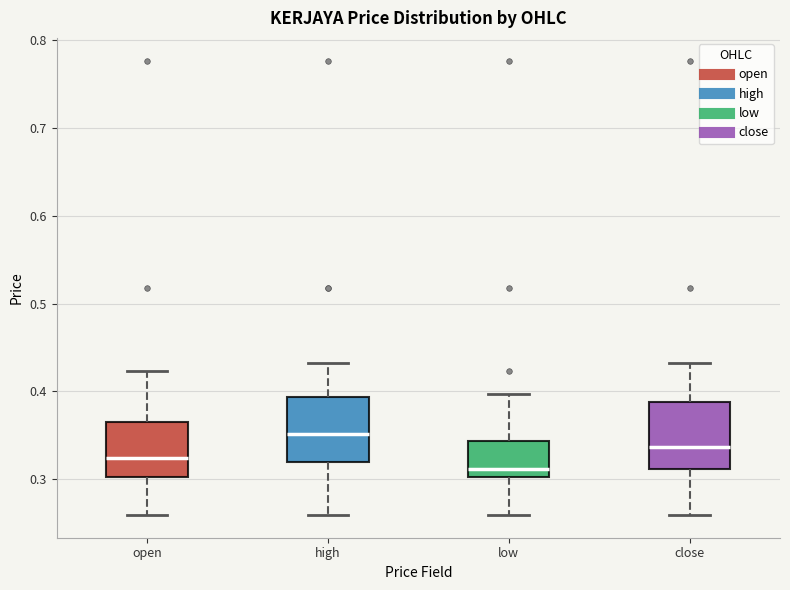

Reading left to right, transcribe this box plot: for each box, give where its median line is, the range the box spans, and where its two whiskers end, as read against the y-axis. The values are not printed on the chart, so give them approximately, as read against the axis.

open: median 0.32, box 0.30 to 0.37, whiskers 0.26 to 0.42
high: median 0.35, box 0.32 to 0.39, whiskers 0.26 to 0.43
low: median 0.31, box 0.30 to 0.34, whiskers 0.26 to 0.40
close: median 0.34, box 0.31 to 0.39, whiskers 0.26 to 0.43